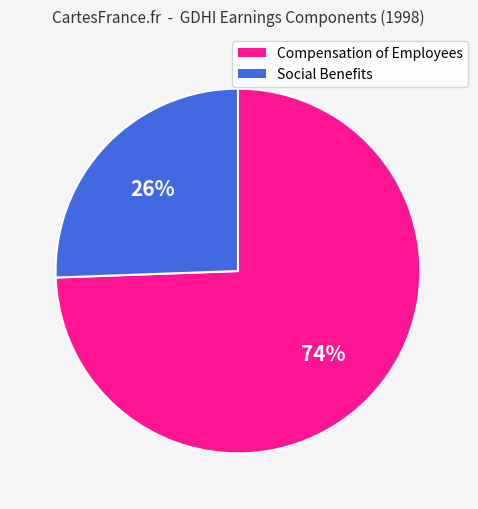

To the nearest percent, what is the combined percentage of Social Benefits and Compensation of Employees?

100%